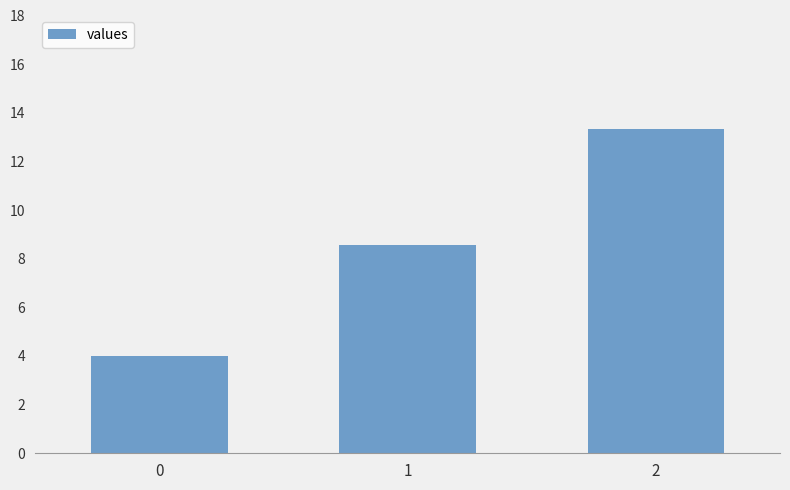

Reading right to left, extract all data points from this chart.

13.3	8.6	4.0